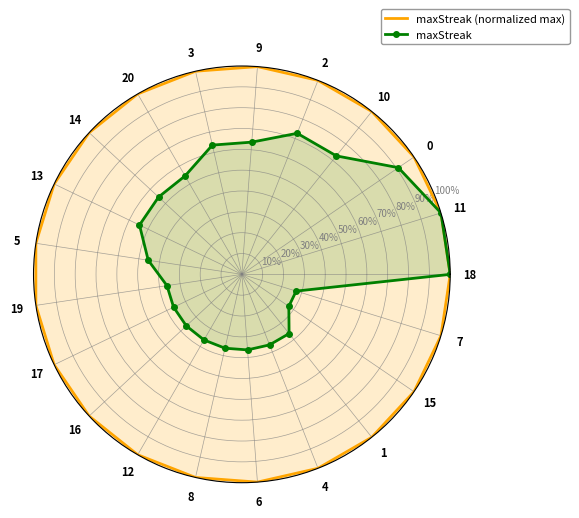

True or false: maxStreak and maxStreak (normalized max) cross at least once.

False